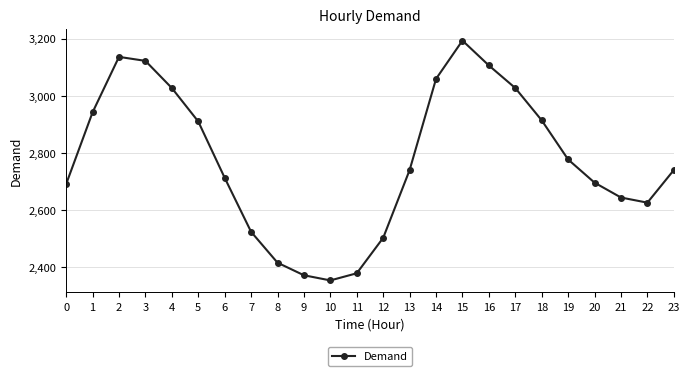

Where is the first local minimum?

10